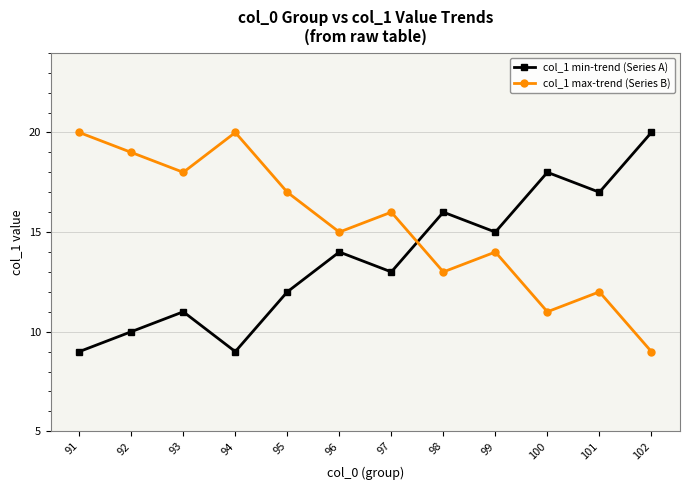

Rank the series at 94 from highest to lowest value.

col_1 max-trend (Series B), col_1 min-trend (Series A)